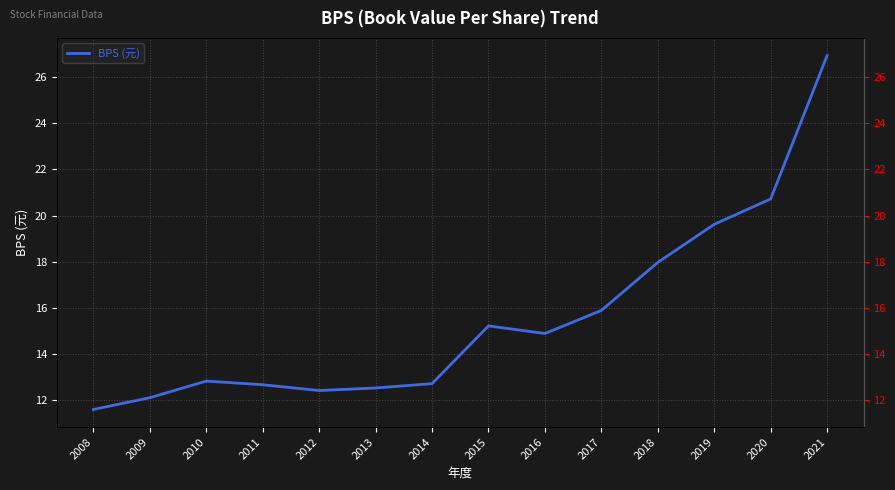

True or false: the data shows 24.8 at 2016.

False